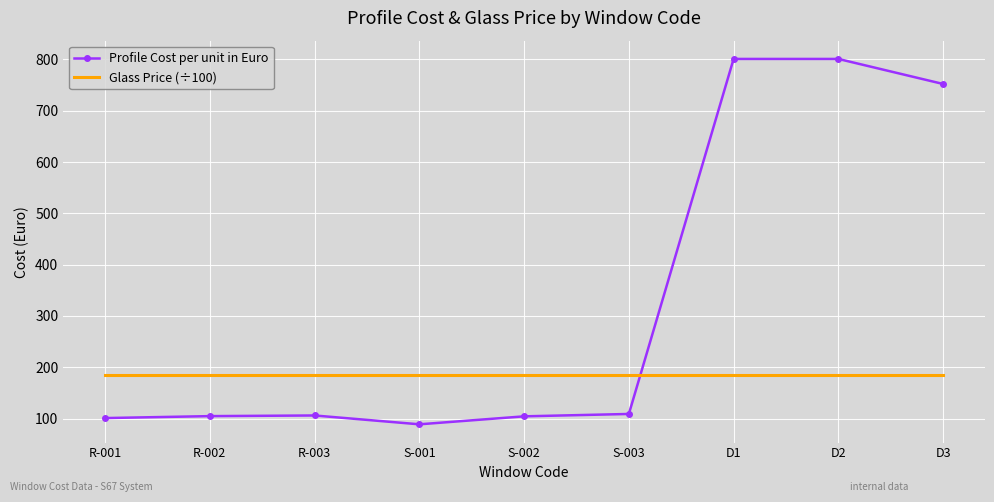

Between S-001 and D2, which series saw the biggest shift?

Profile Cost per unit in Euro